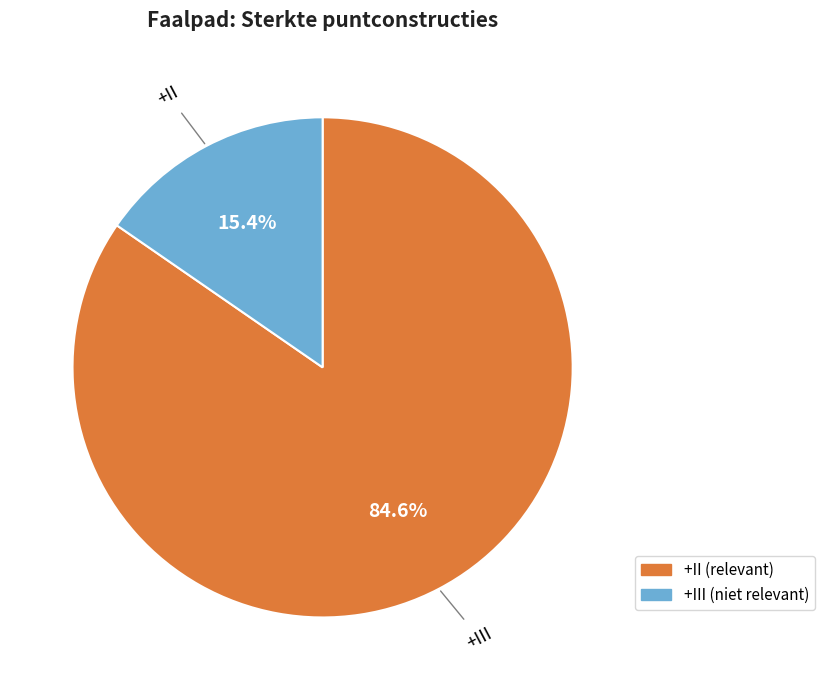

Is there any slice that represents more than half of the pie?

Yes